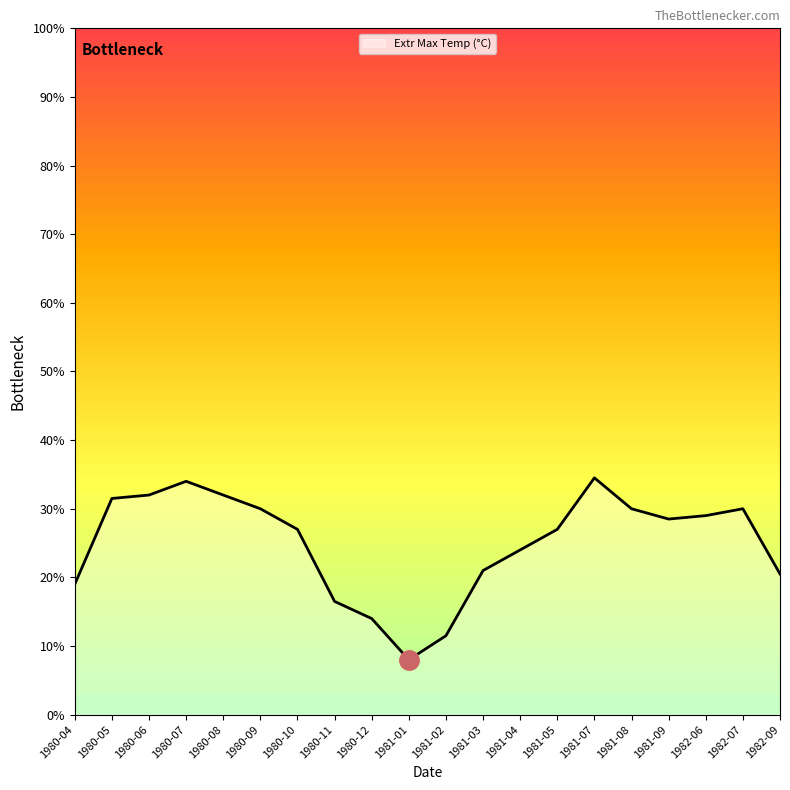

The value at 1982-06 is 29.0. True or false?

True